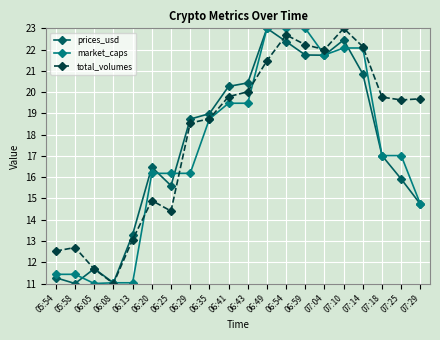

What are all the series names shown in the legend?

prices_usd, market_caps, total_volumes